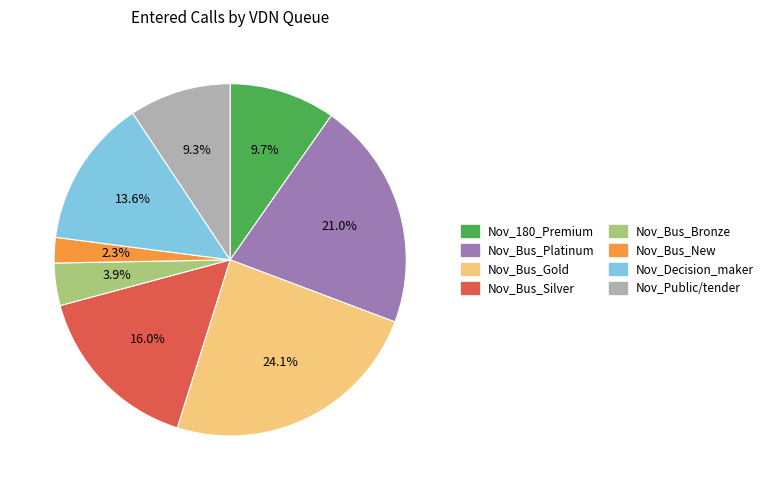

To the nearest percent, what is the combined percentage of Nov_Decision_maker and Nov_Bus_Platinum?

35%